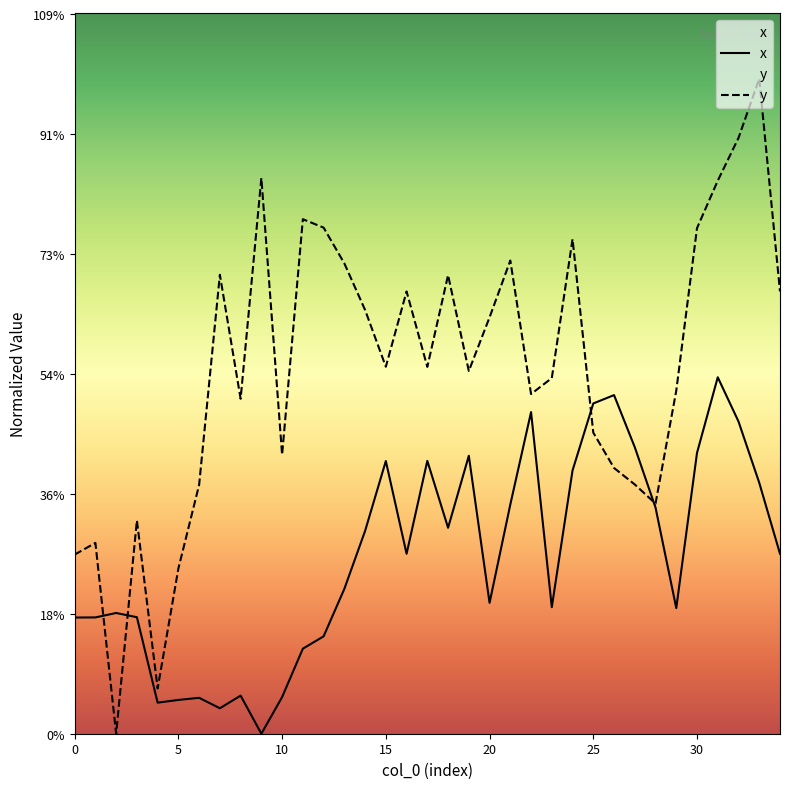

True or false: x and y cross at least once.

True